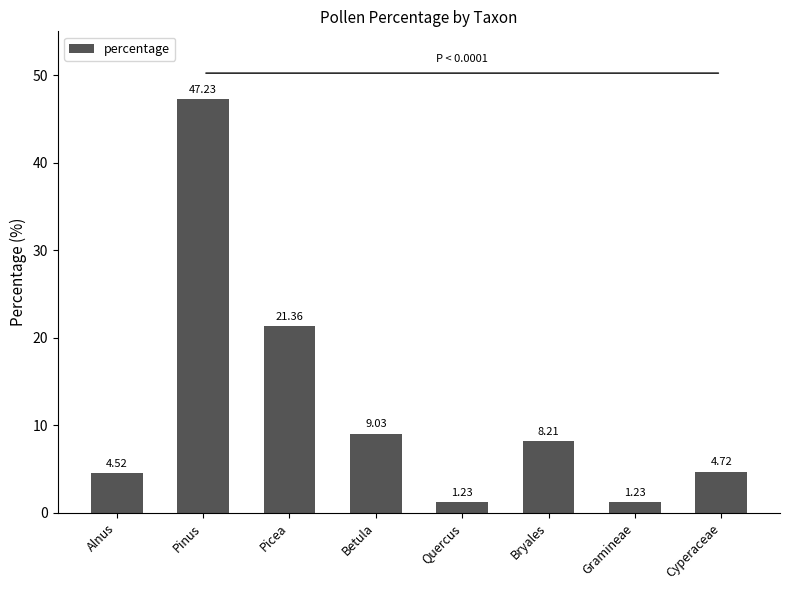

At which label is the value closest to 24?

Picea